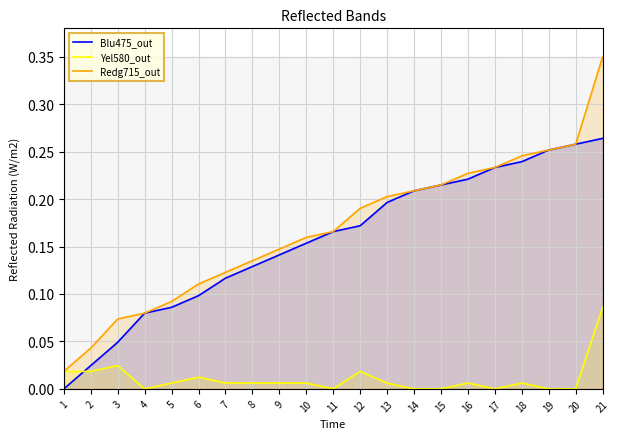

The value of Blu475_out at 15 is 0.4. True or false?

False